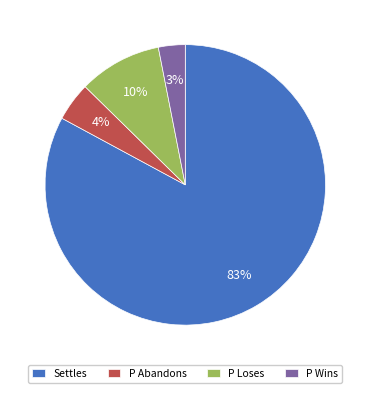

Which has a higher value, P Abandons or P Loses?

P Loses